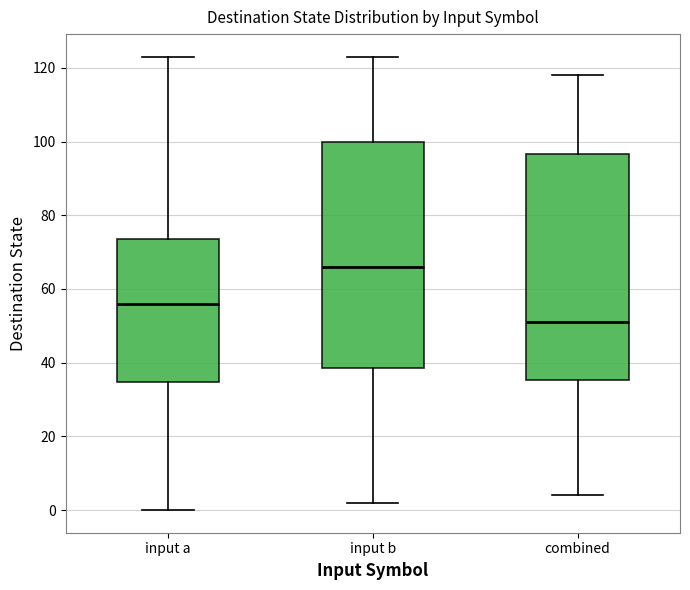

Reading left to right, transcribe this box plot: for each box, give where its median line is, the range the box spans, and where its two whiskers end, as read against the y-axis. The values are not printed on the chart, so give them approximately, as read against the axis.

input a: median 56, box 34 to 74, whiskers 0 to 124
input b: median 66, box 38 to 100, whiskers 2 to 124
combined: median 52, box 36 to 96, whiskers 4 to 118